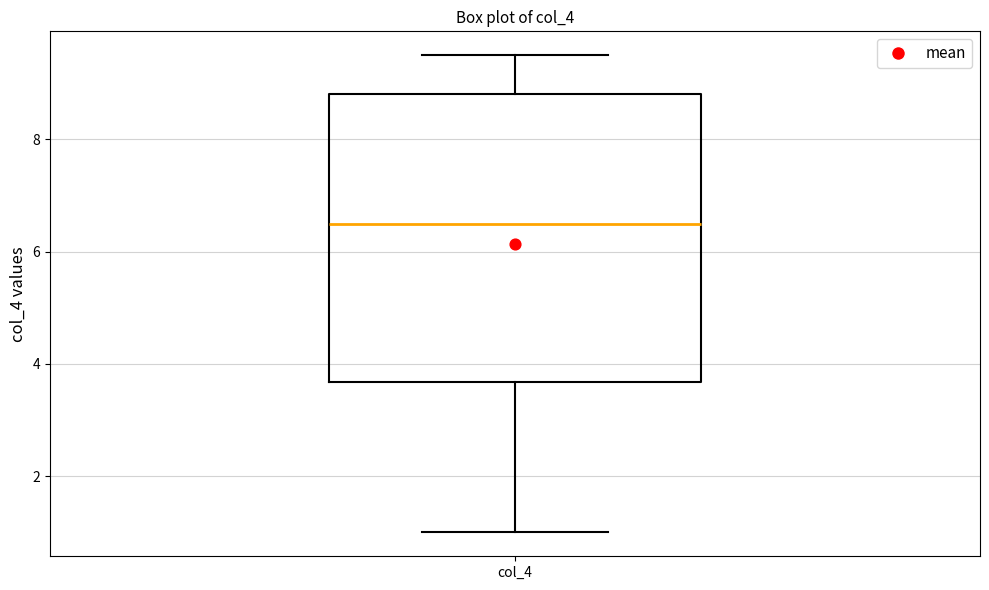

Where does the median line of the box for col_4 sit on the y-axis? The values are not printed on the chart, so give them approximately, as read against the axis.

6.6